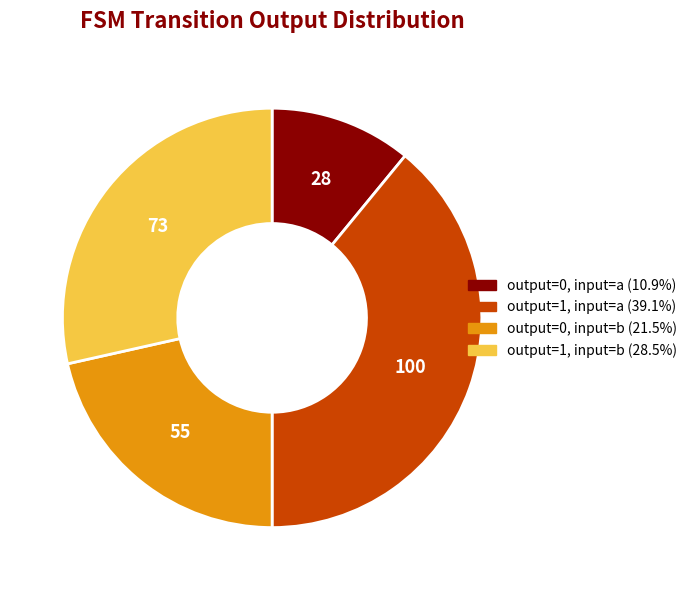

Does any single category account for the majority?

No